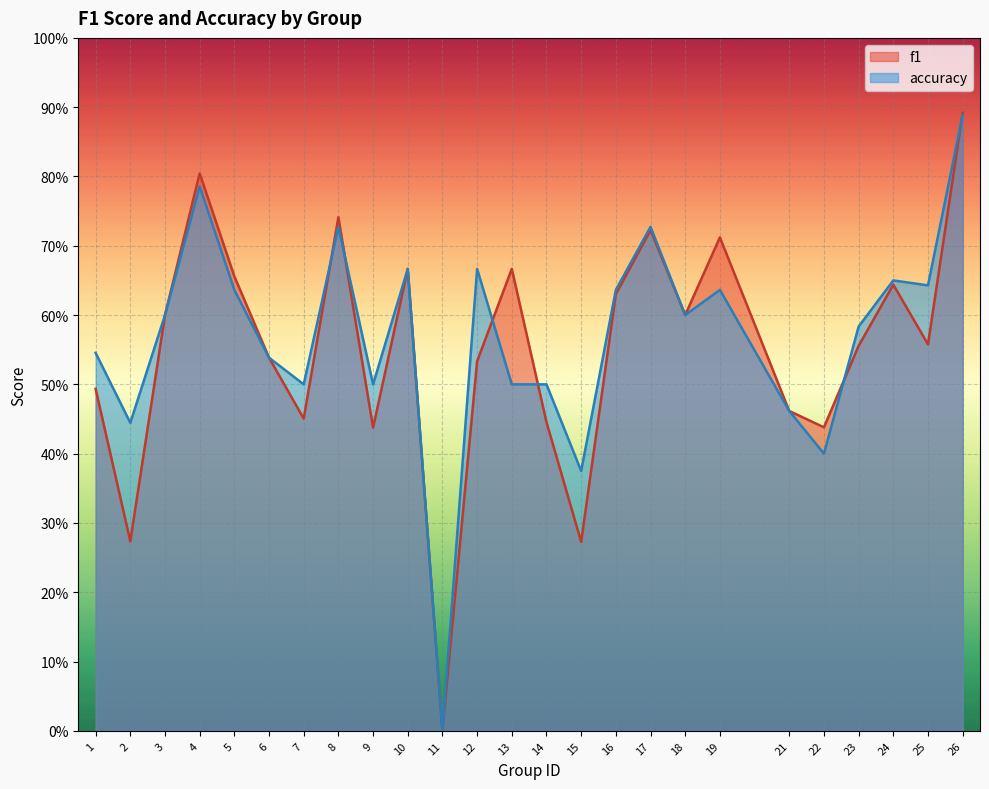

At which label does f1 reach its minimum?

11